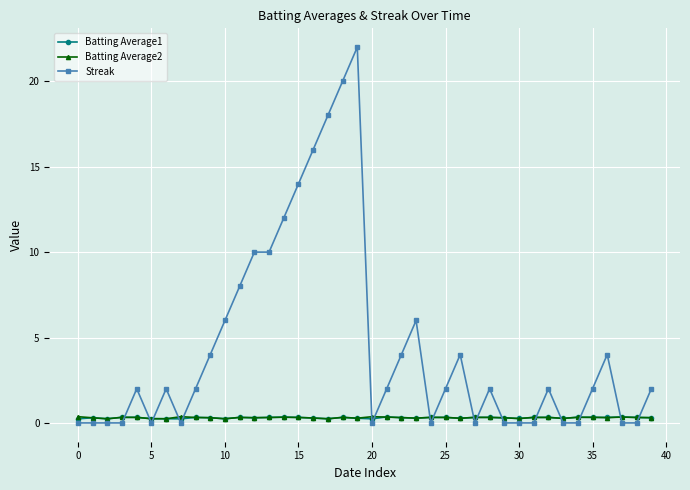

What is the value of the Streak point at the 19th from the left?

20.0